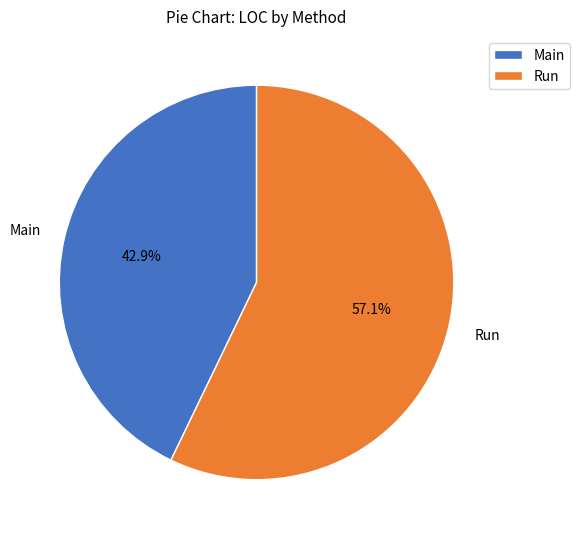

To the nearest percent, what is the combined percentage of Main and Run?

100%